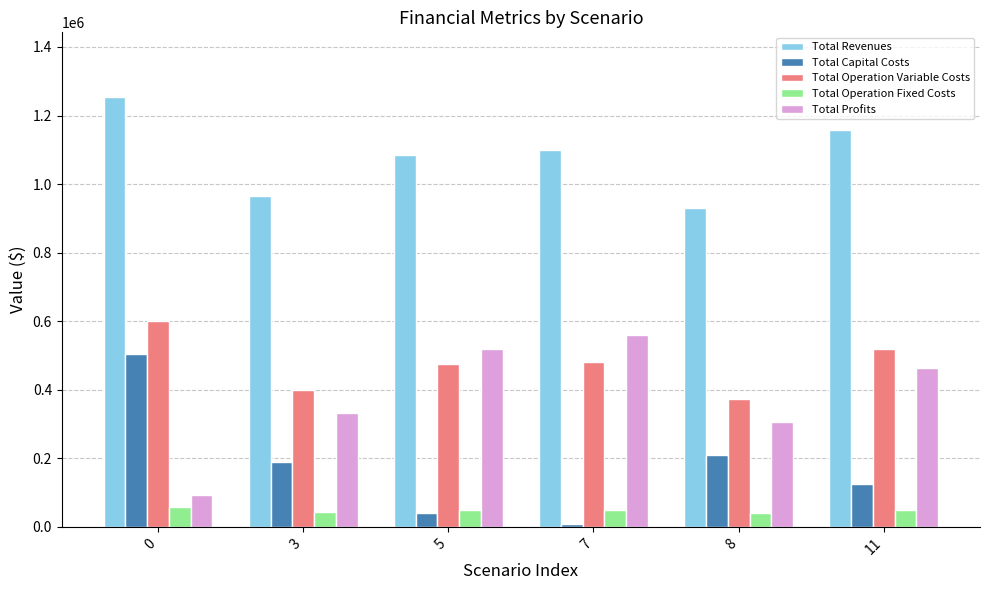

Read the Total Capital Costs value at 8.

210400.0